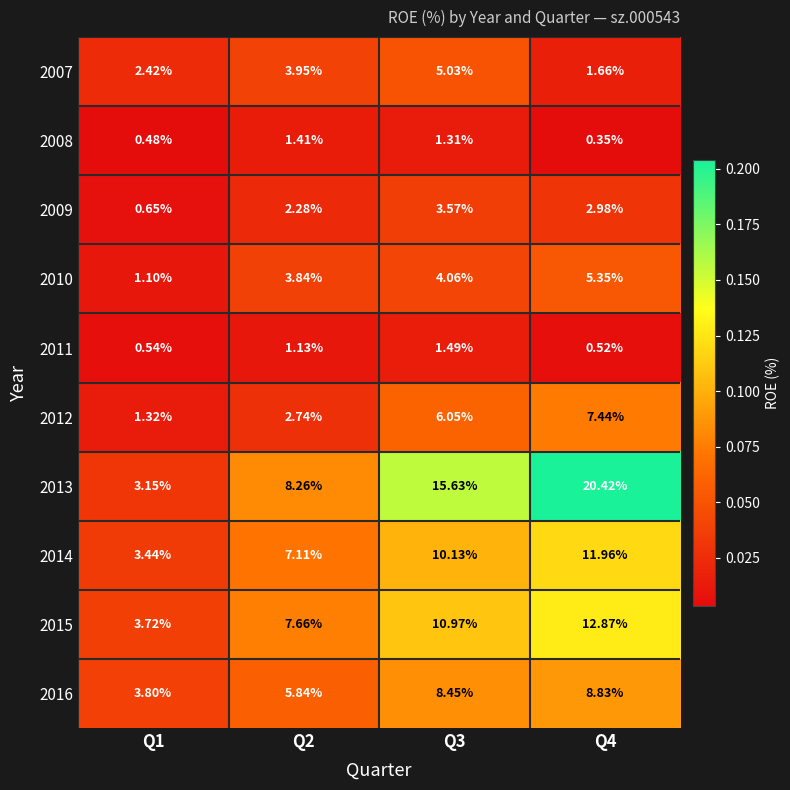

Is the value of 2016 at Q4 greater than the value of 2014 at Q2?

Yes